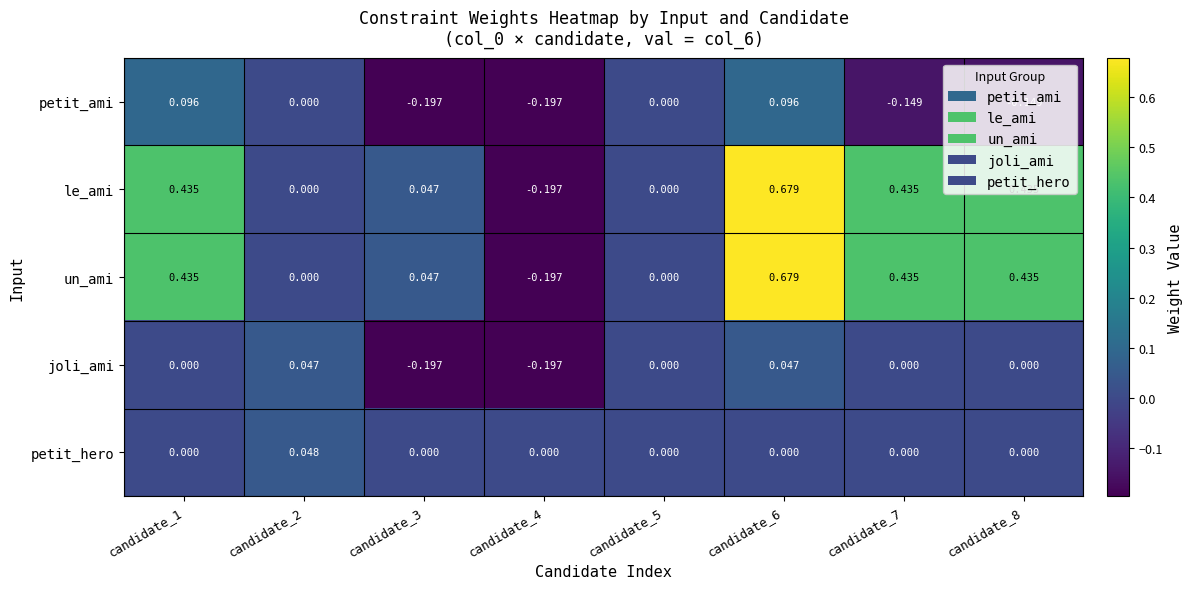

At how many categories does at least one series exceed 0?

6